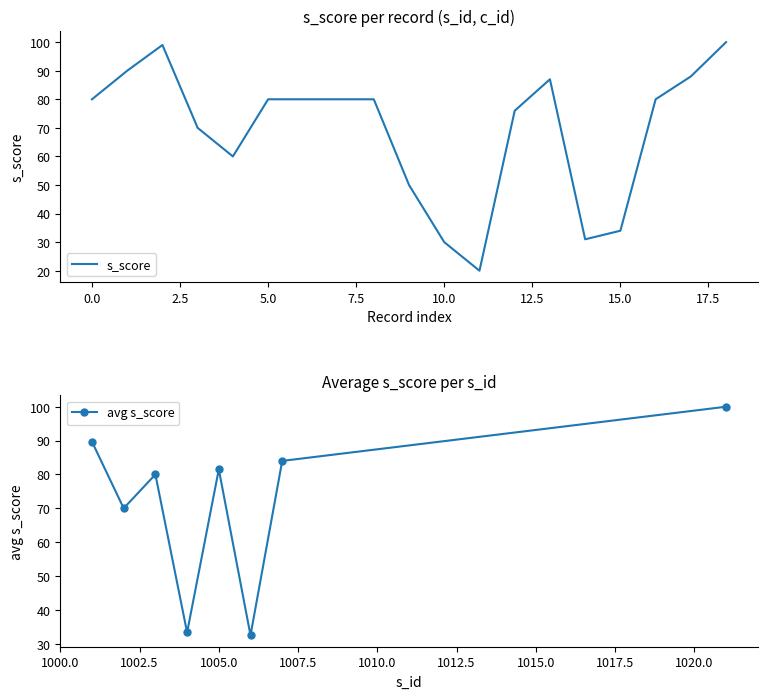

Is it true that s_score equals 80 at 0.0?

True